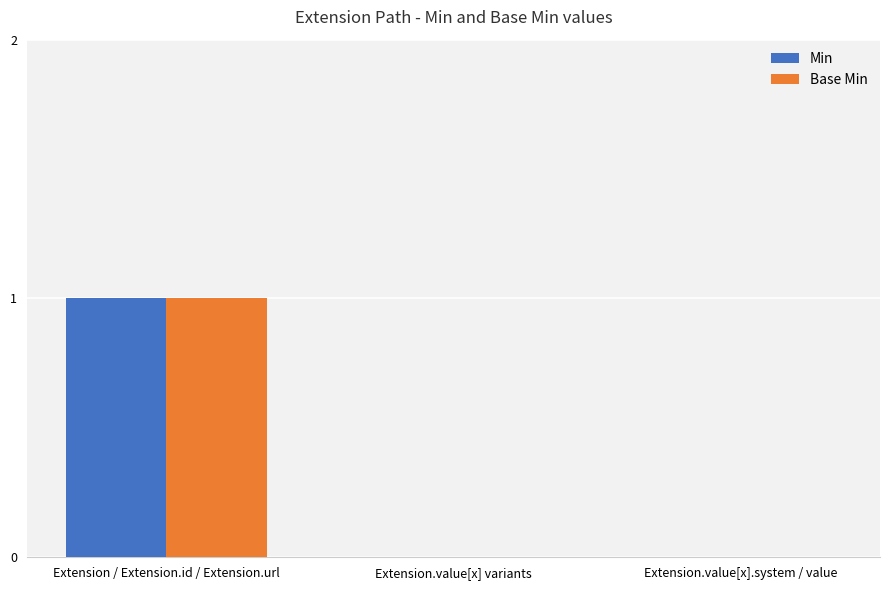

At which category is the sum across all series the highest?

Extension / Extension.id / Extension.url